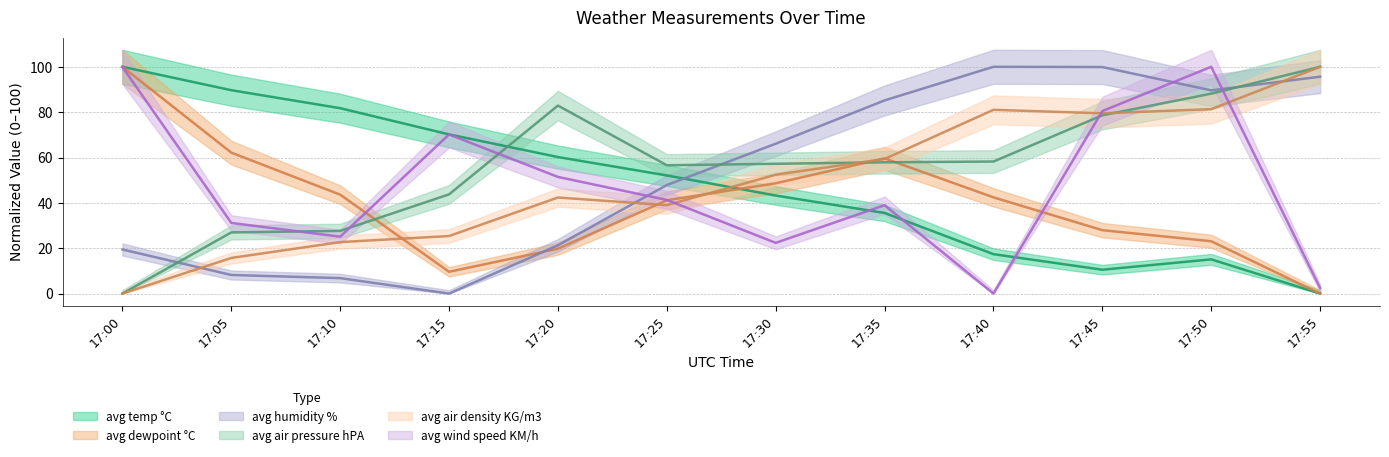

At which label is avg air pressure hPA closest to 50?

17:15